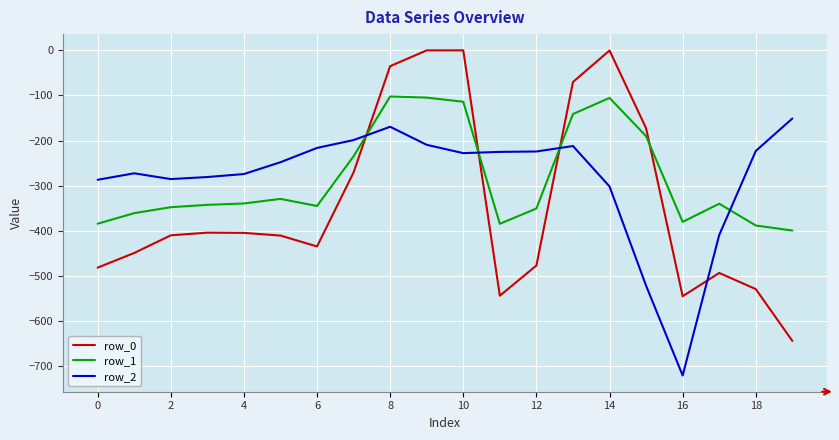

What is the smallest value displayed?

-721.2